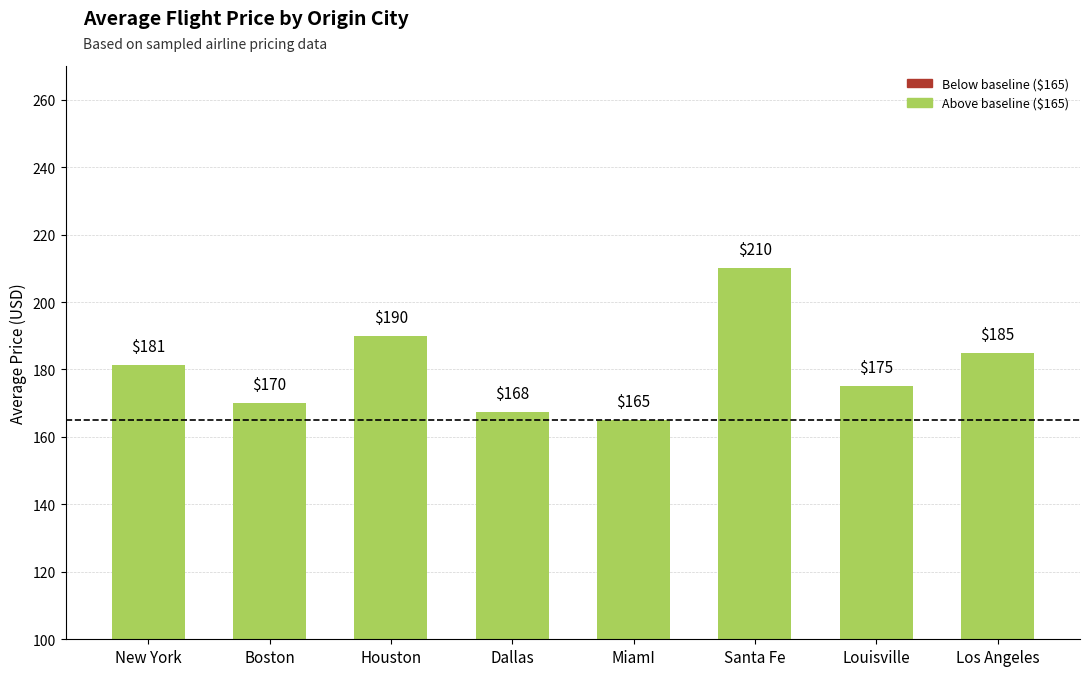

True or false: the data shows 175.0 at Louisville.

True